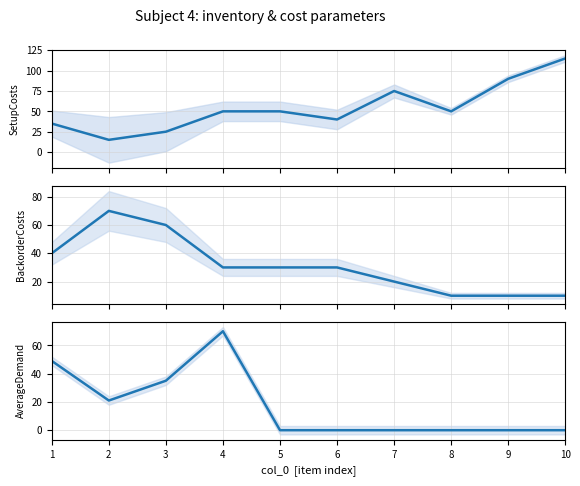

What is the value of the SetupCosts point at the 3rd from the left?

25